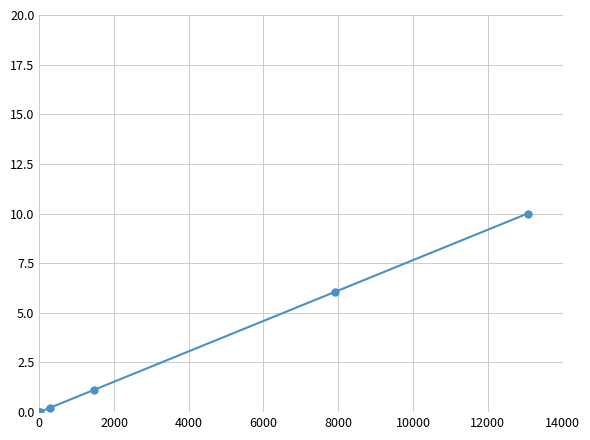

How many lines are shown in the chart?

1